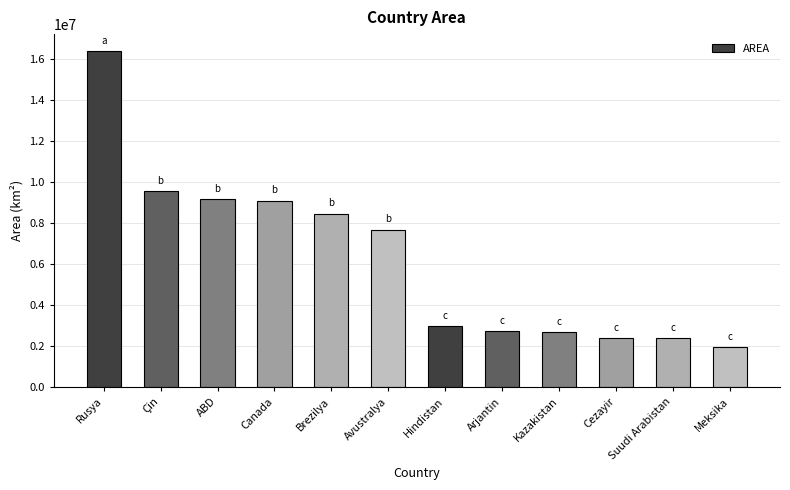

Which label corresponds to the smallest value in the chart?

Meksika